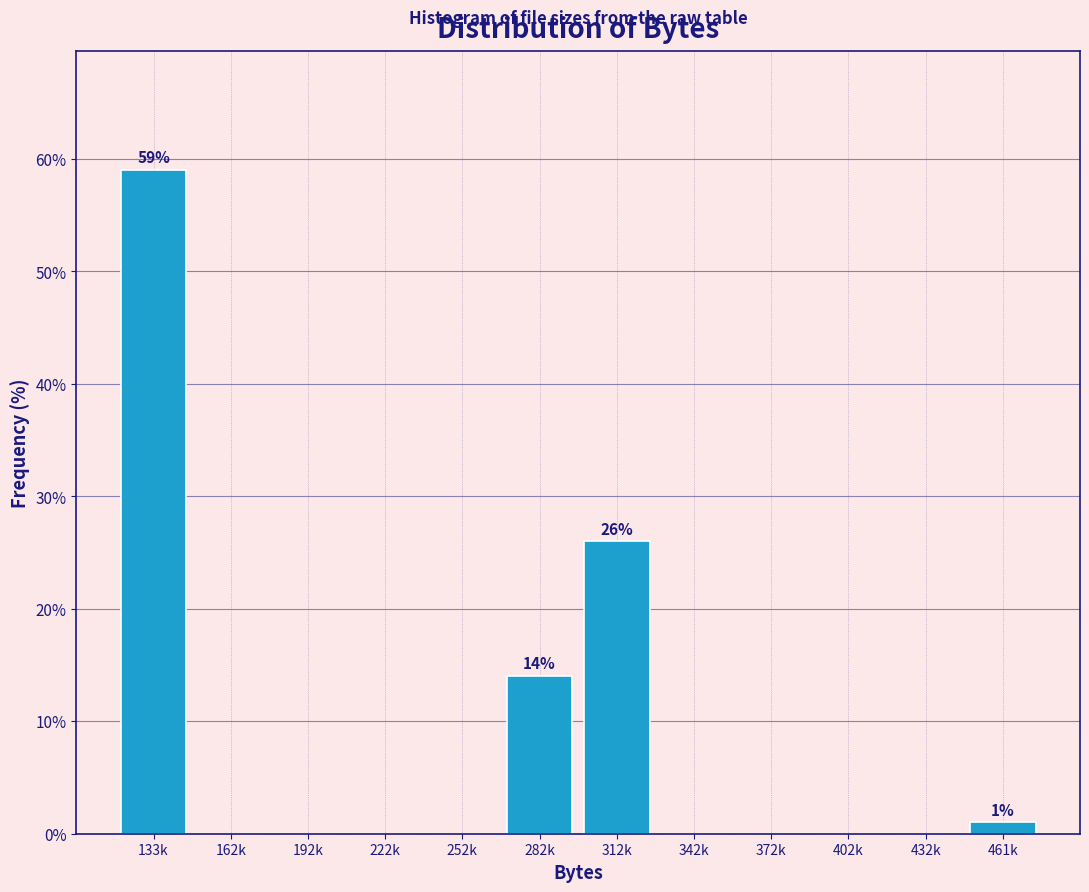

Reading left to right, what are all the values shown in this chart?

133k=59.0	162k=0.0	192k=0.0	222k=0.0	252k=0.0	282k=14.0	312k=26.0	342k=0.0	372k=0.0	402k=0.0	432k=0.0	461k=1.0